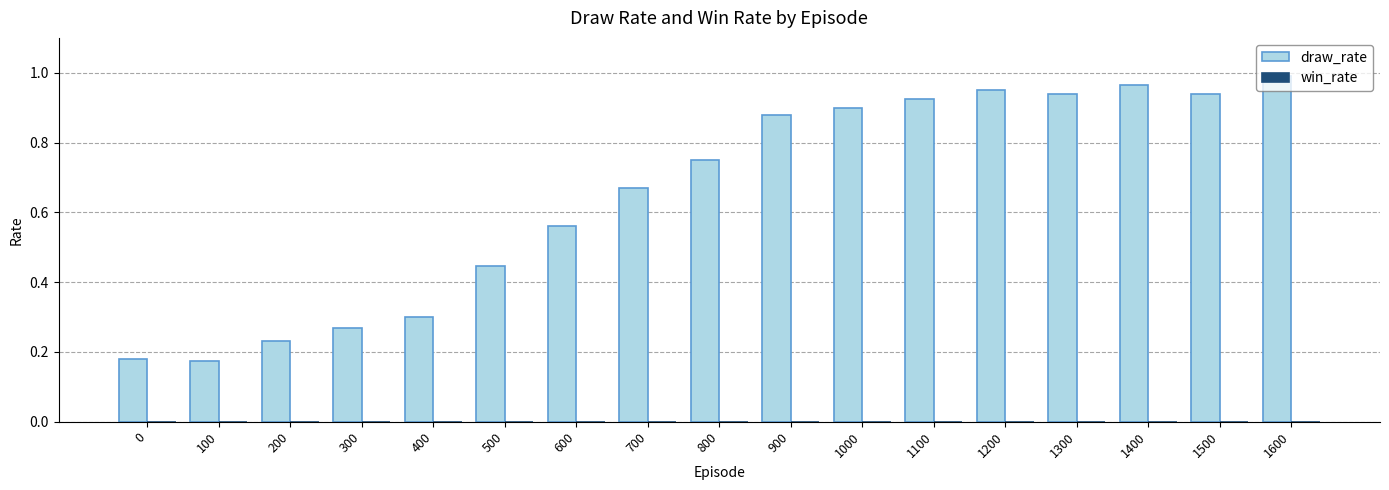

Which label corresponds to the largest value in the chart?

1600